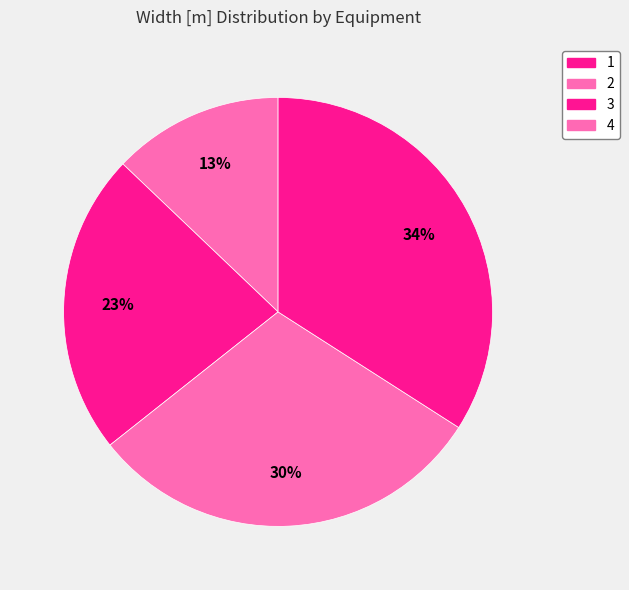

The 4 slice represents 34% of the pie. True or false?

True